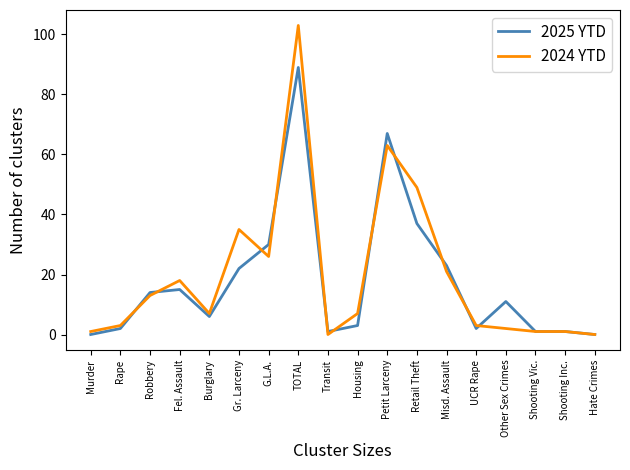

Is it true that 2024 YTD equals 3 at UCR Rape?

True